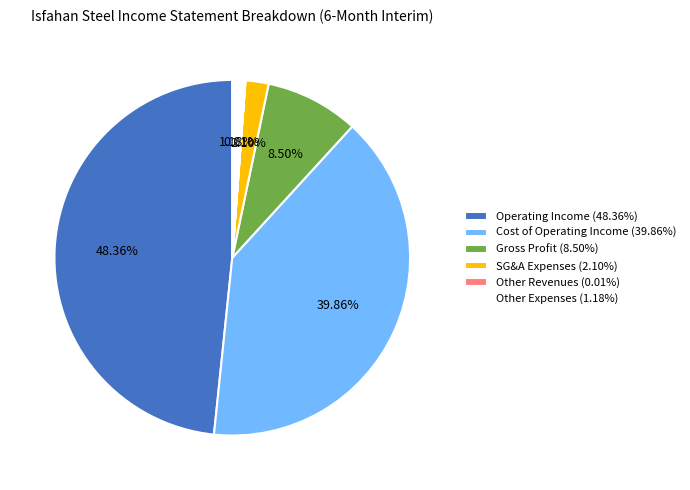

Is the sum of Operating Income (48.36%) and Gross Profit (8.50%) greater than half?

Yes